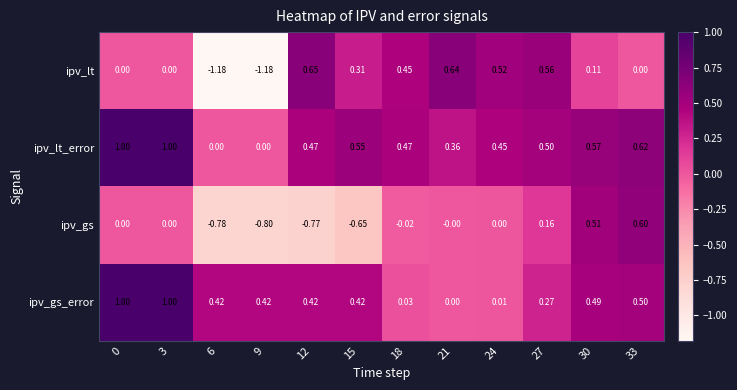

Between 27 and 33, which series saw the biggest shift?

ipv_lt